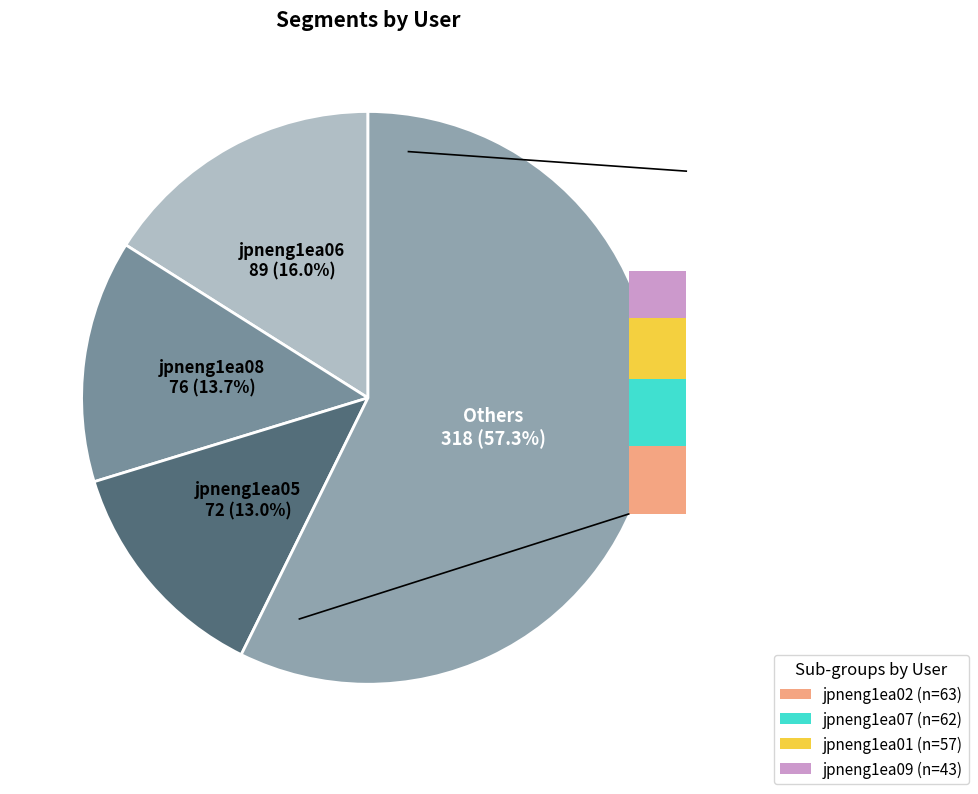

Does jpneng1ea04 account for over 50% of the chart?

No